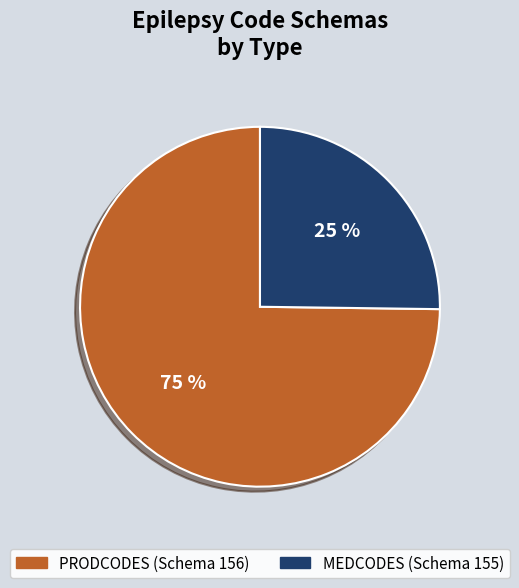

To the nearest percent, what is the combined percentage of MEDCODES (Schema 155) and PRODCODES (Schema 156)?

100%